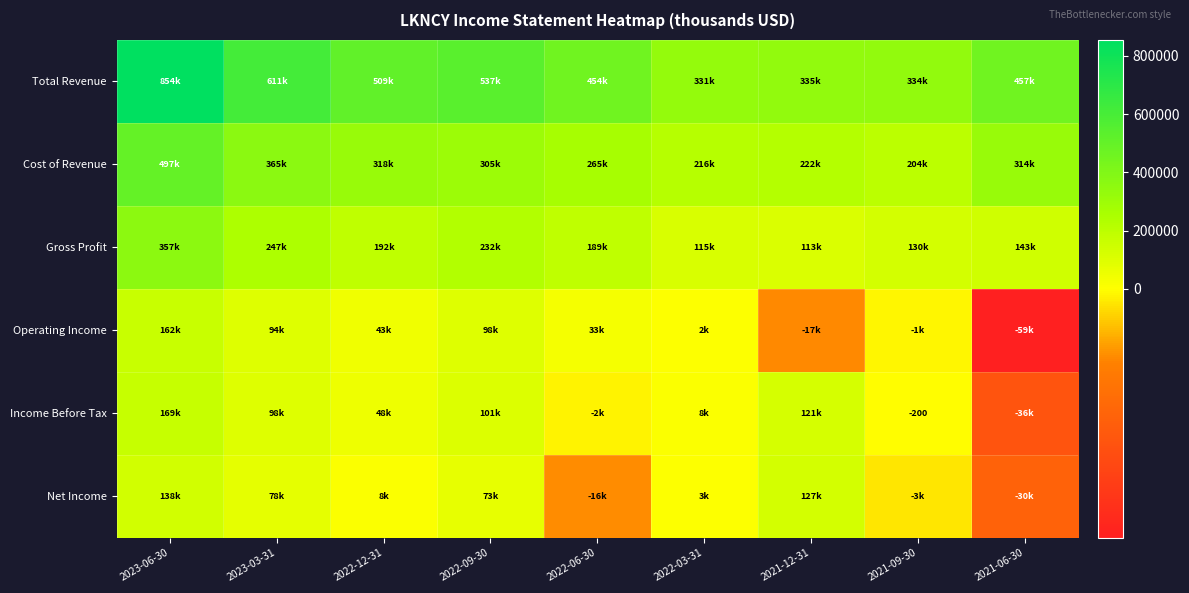

Read the Gross Profit value at 2021-06-30, to the nearest 100.

142900